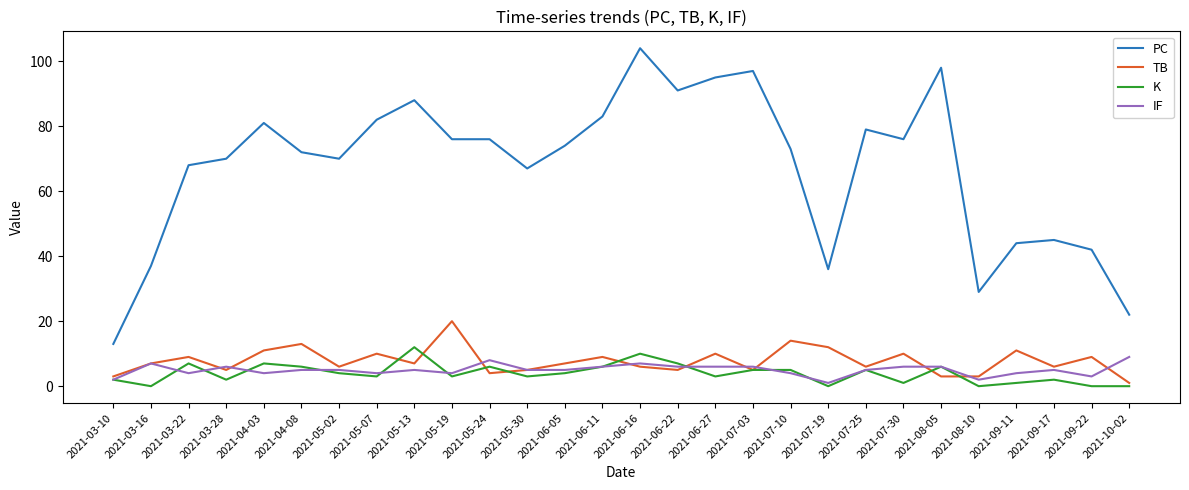

Is the value of TB at 2021-07-30 greater than the value of K at 2021-03-28?

Yes